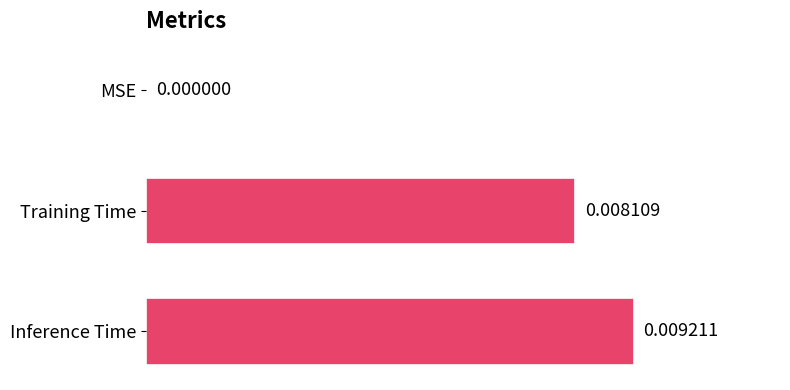

Where is the data nearest to the value 0?

MSE